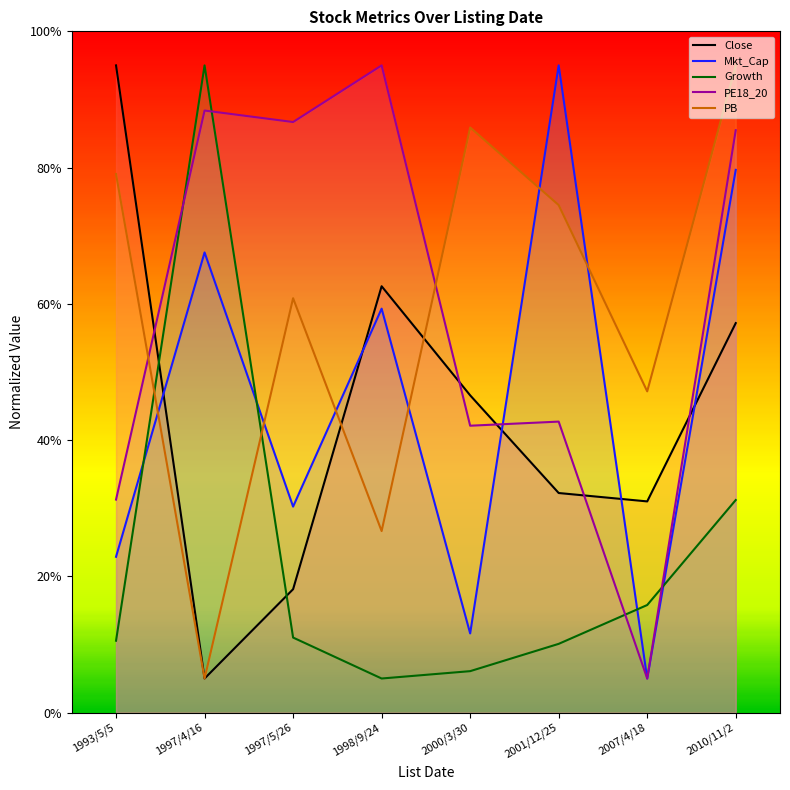

Between 2010/11/2 and 2000/3/30, which is larger?

2010/11/2